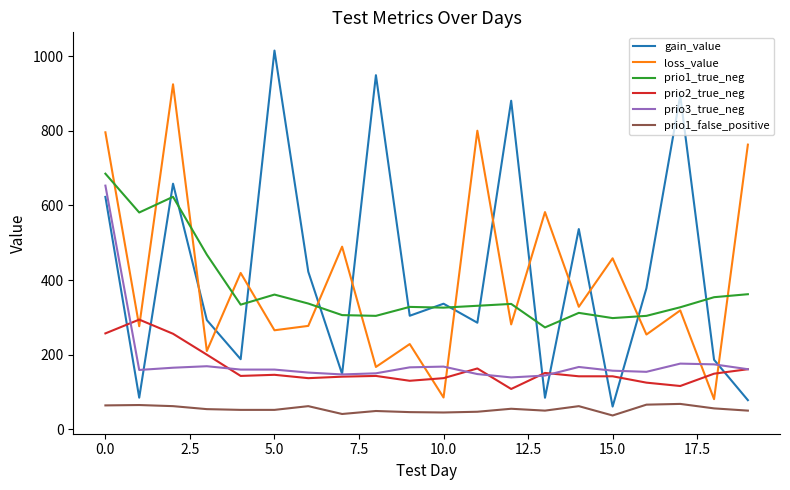

Which series has the largest range (max minus min)?

gain_value